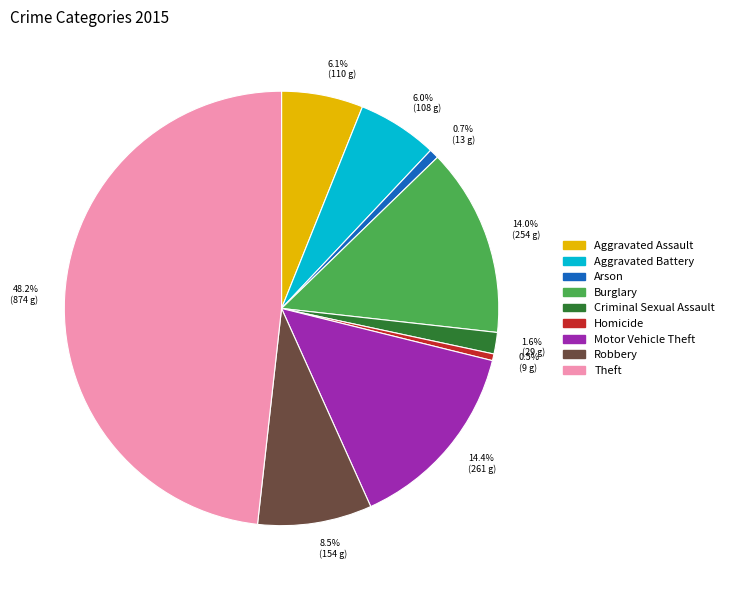

Does any single category account for the majority?

No